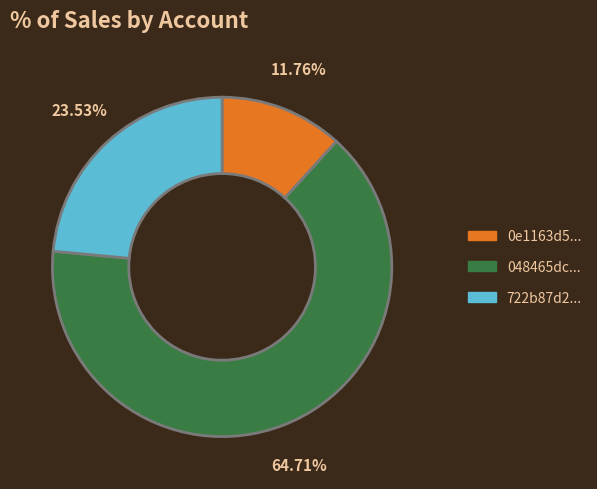

Does any single category account for the majority?

Yes